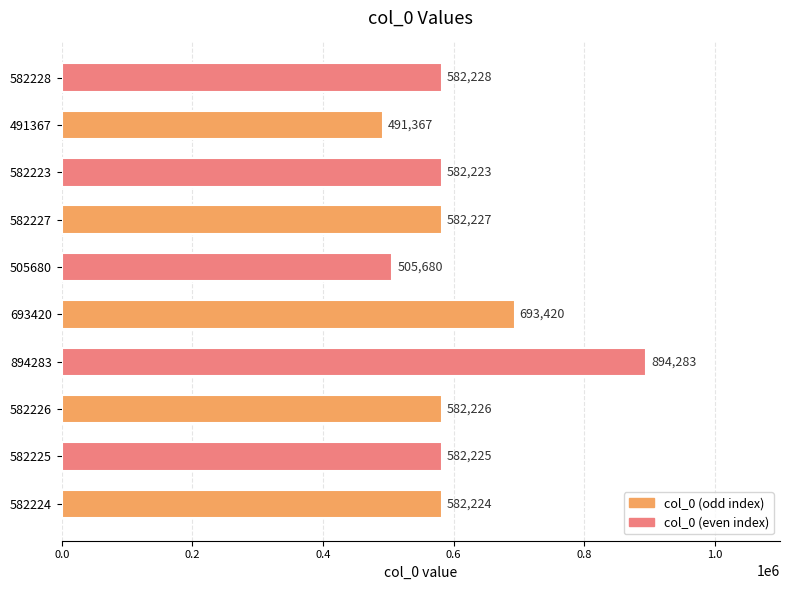

Does the chart contain stacked bars?

No